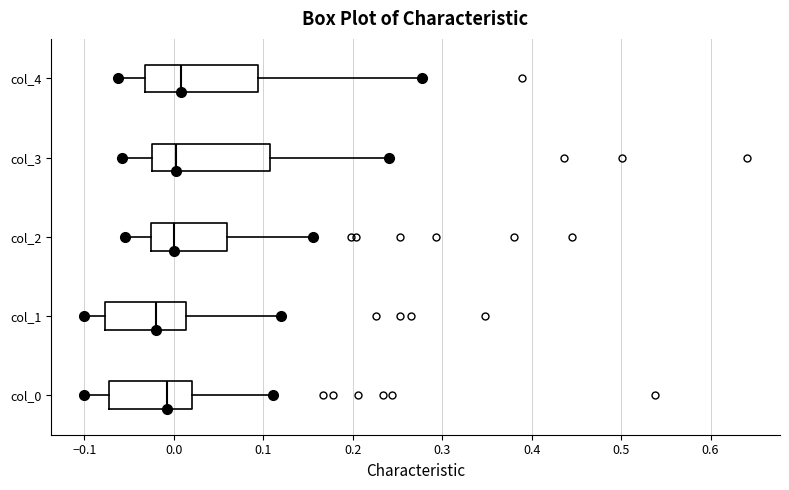

Where does the right whisker of the box for col_4 end on the x-axis? The values are not printed on the chart, so give them approximately, as read against the axis.

0.28